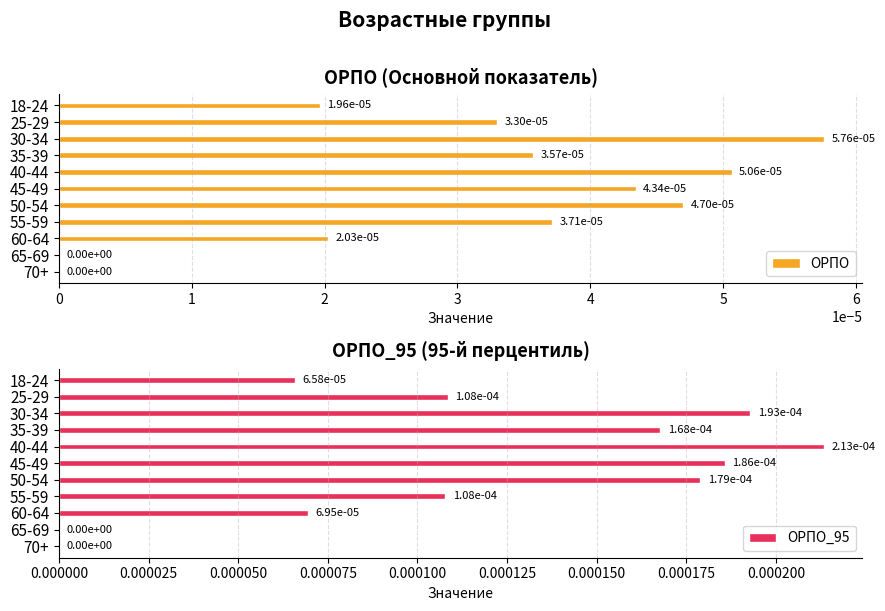

How many data points in ОРПО_95 are above 0?

9